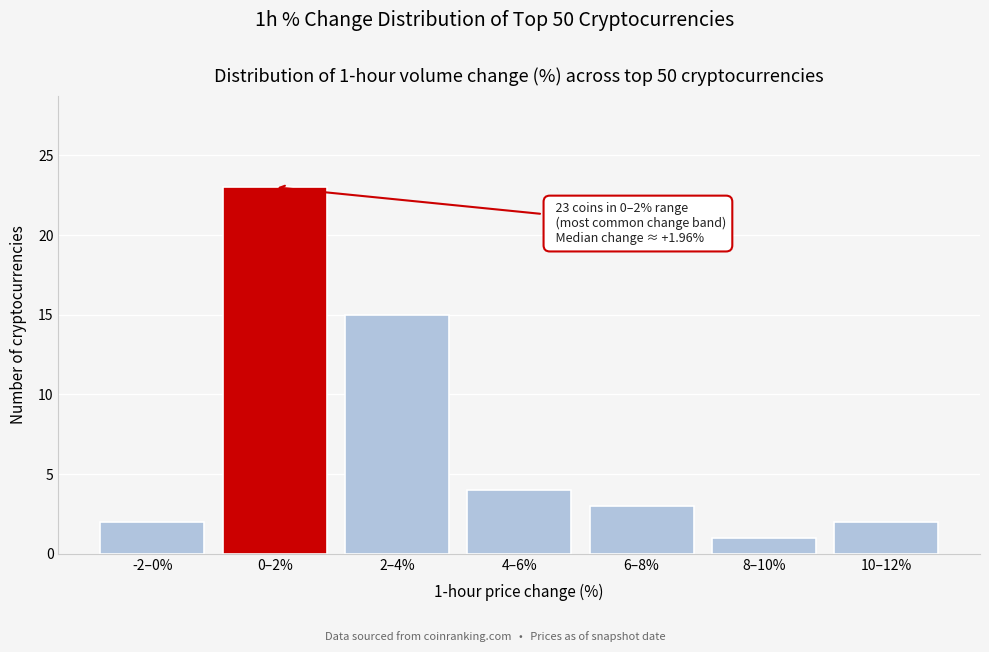

Reading left to right, transcribe all the data shown in this chart.

-2–0%=2	0–2%=23	2–4%=15	4–6%=4	6–8%=3	8–10%=1	10–12%=2